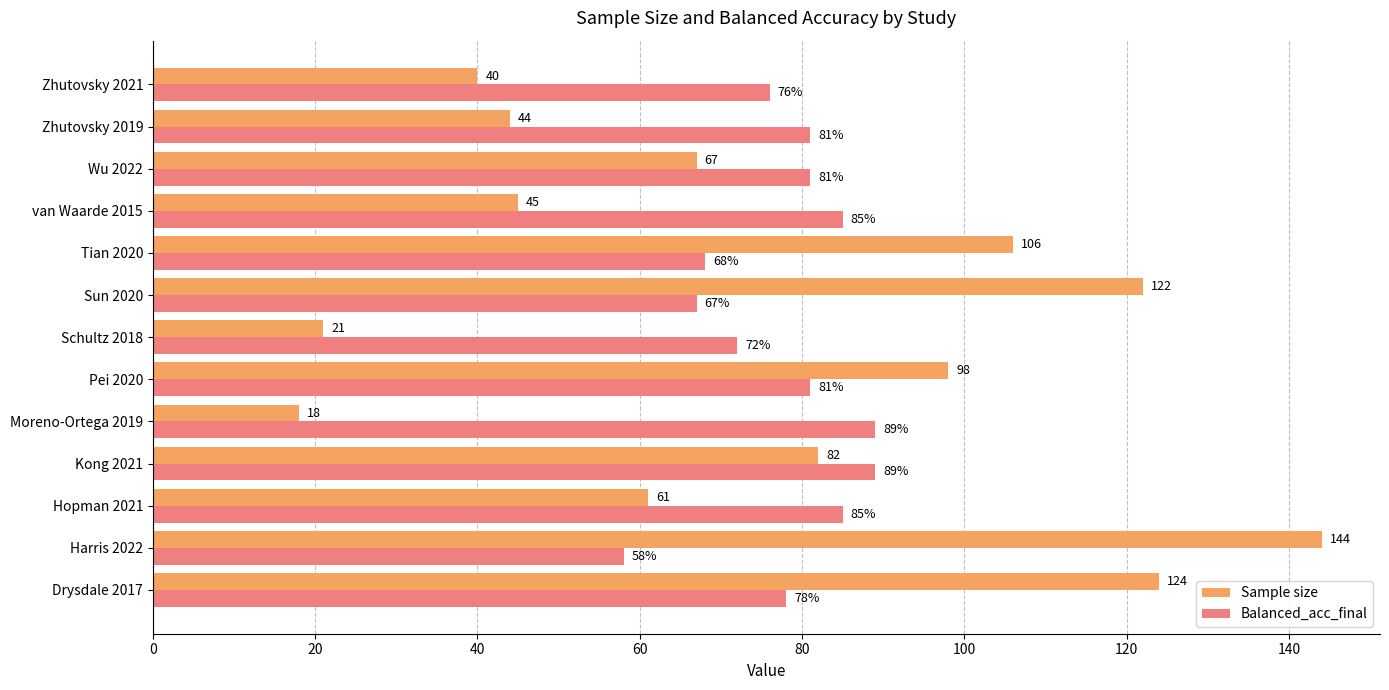

At how many categories does at least one series exceed 48?

13